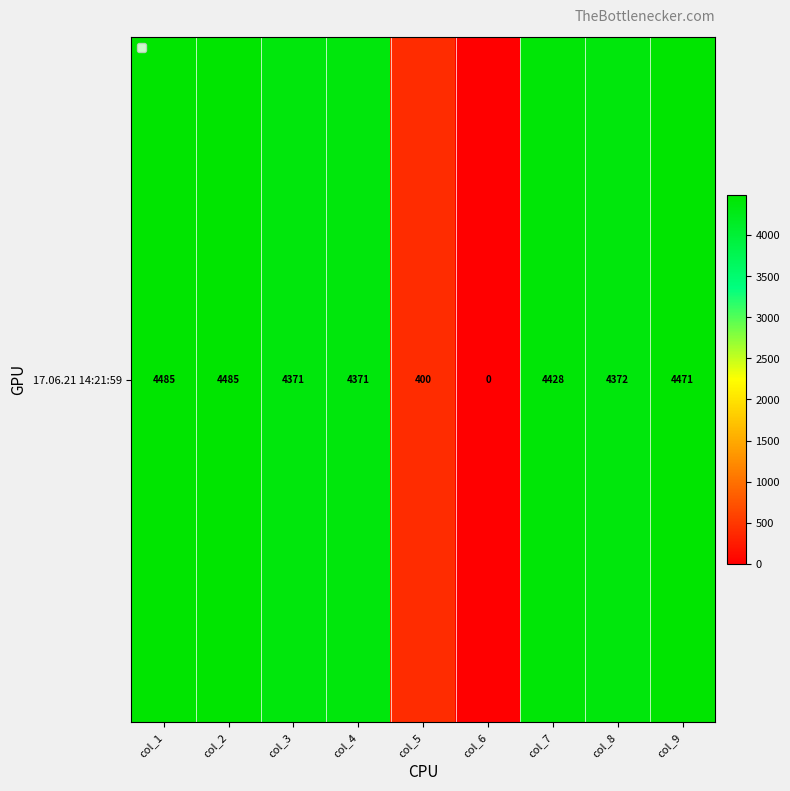

True or false: the data shows 7369.2 at col_7.

False